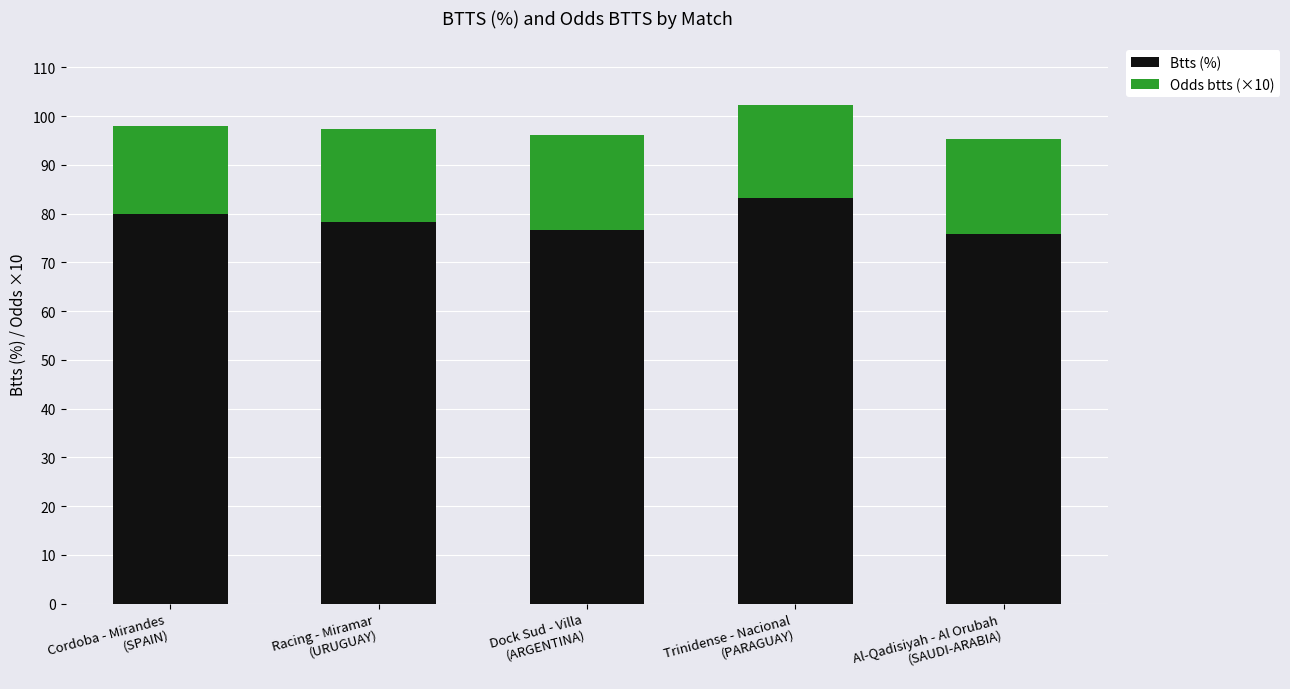

What is the lowest value of the Btts (%) series?

75.8